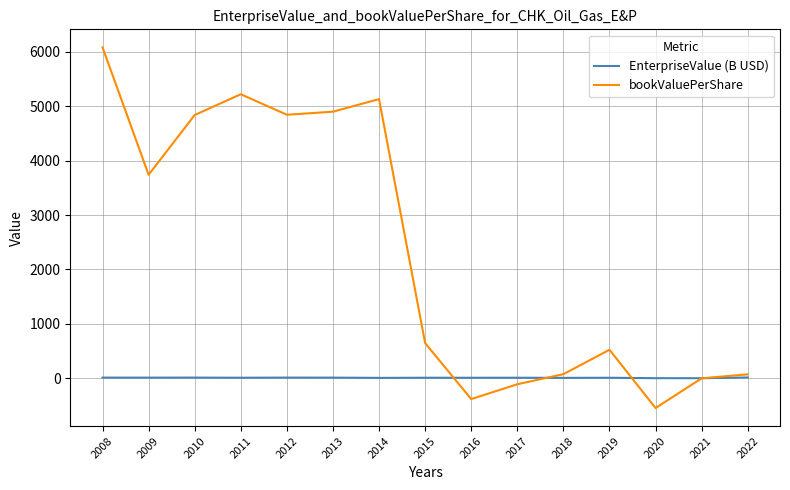

What is the difference between the EnterpriseValue (B USD) values at 2021 and 2022?

13.5